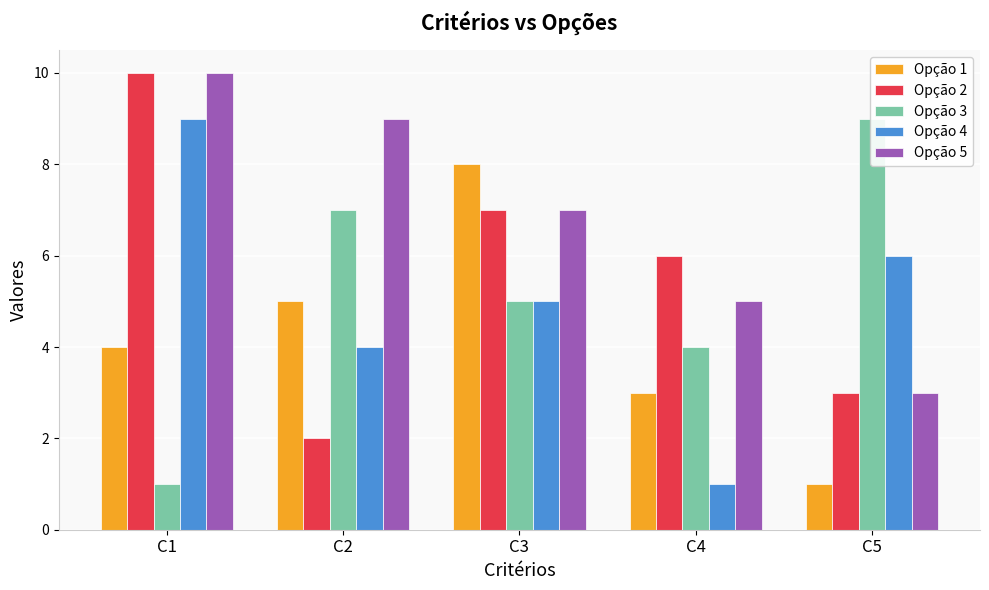

What is the minimum value for Opção 3?

1